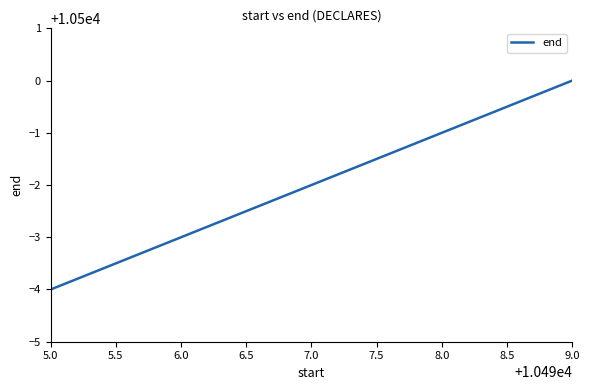

Which label corresponds to the smallest value in the chart?

5.0